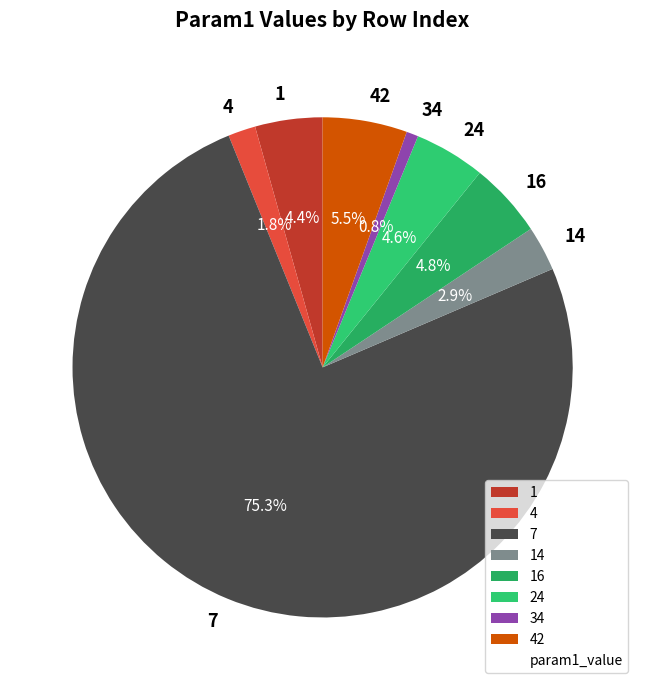

How many slices are in this pie chart?

8